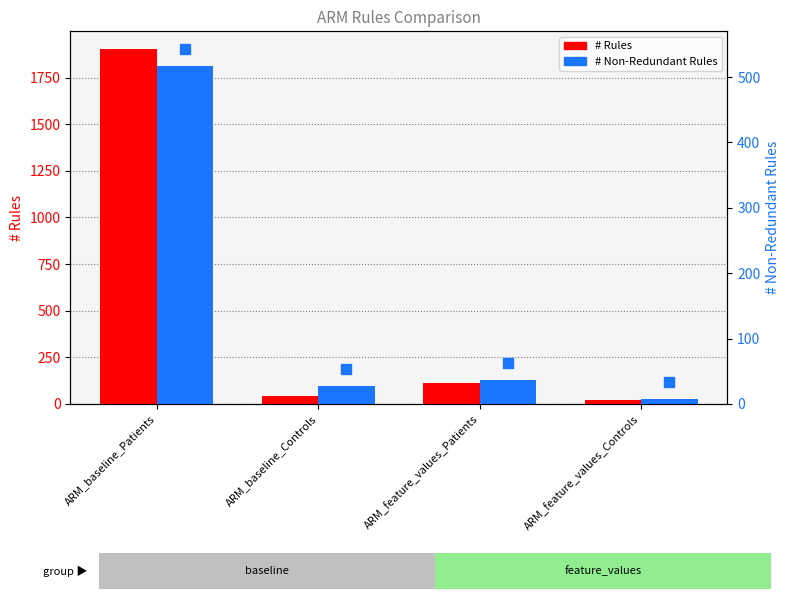

Reading left to right, list all the values displayed in this chart.

# Rules: ARM_baseline_Patients=1903	ARM_baseline_Controls=44	ARM_feature_values_Patients=113	ARM_feature_values_Controls=23
# Non-Redundant Rules: ARM_baseline_Patients=517	ARM_baseline_Controls=28	ARM_feature_values_Patients=37	ARM_feature_values_Controls=8